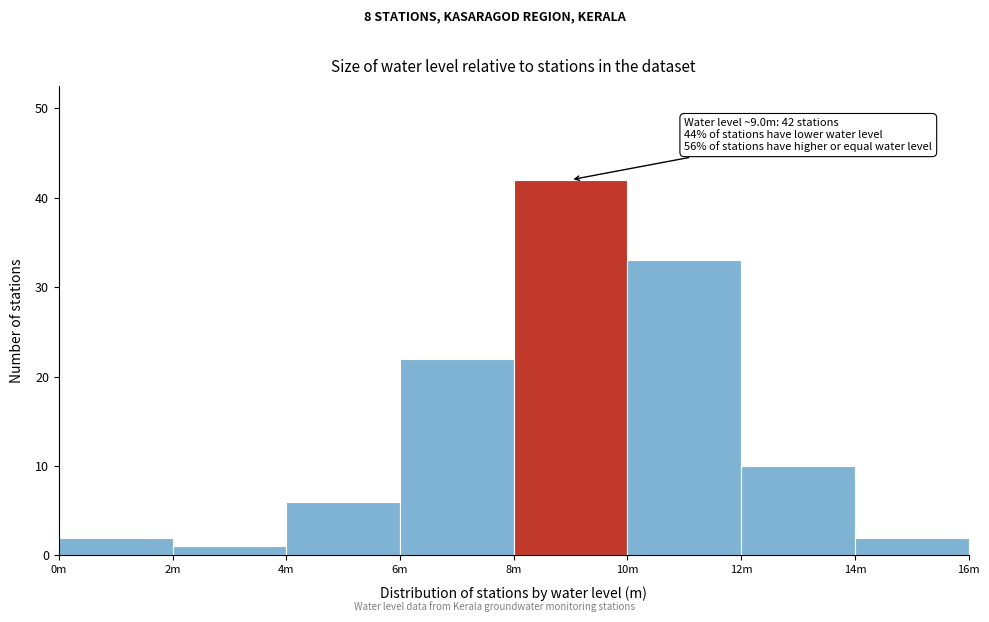

Reading left to right, transcribe all the data shown in this chart.

0m=2	2m=1	4m=6	6m=22	8m=42	10m=33	12m=10	14m=2